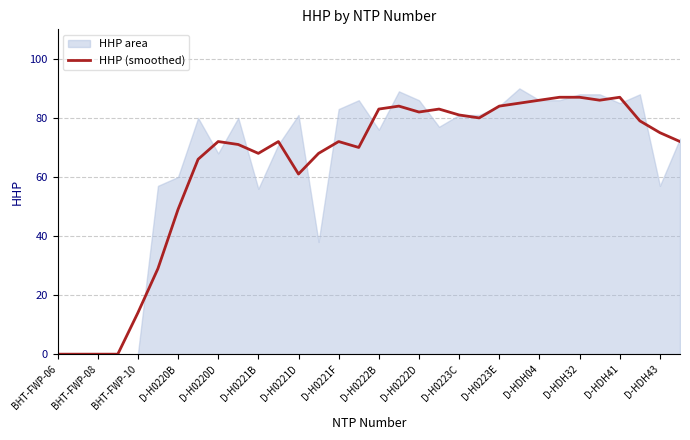

At which label is HHP (smoothed) closest to 43?

D-H0220B